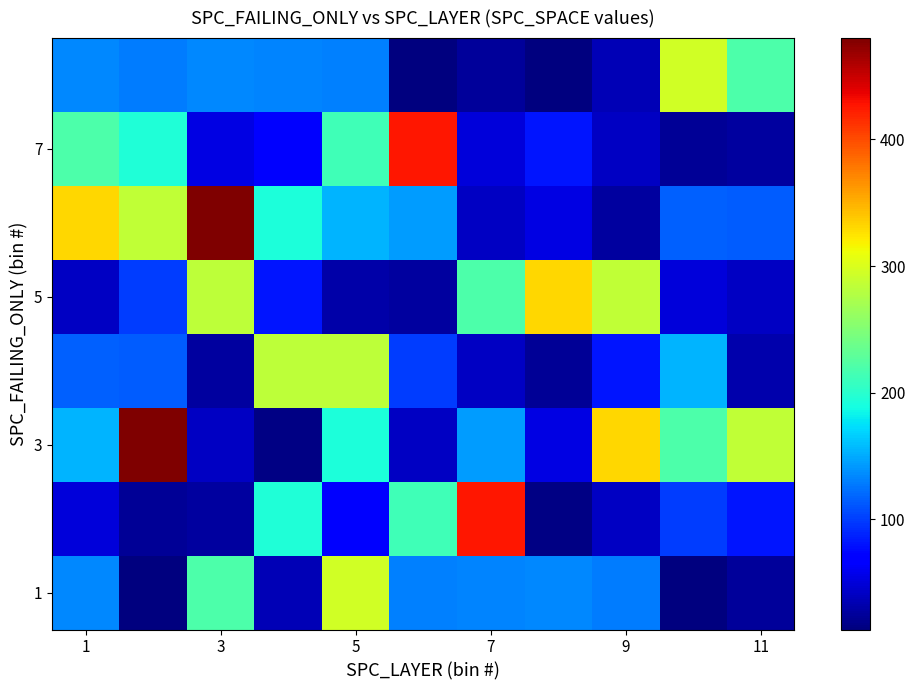

How many distinct data groups are displayed?

8